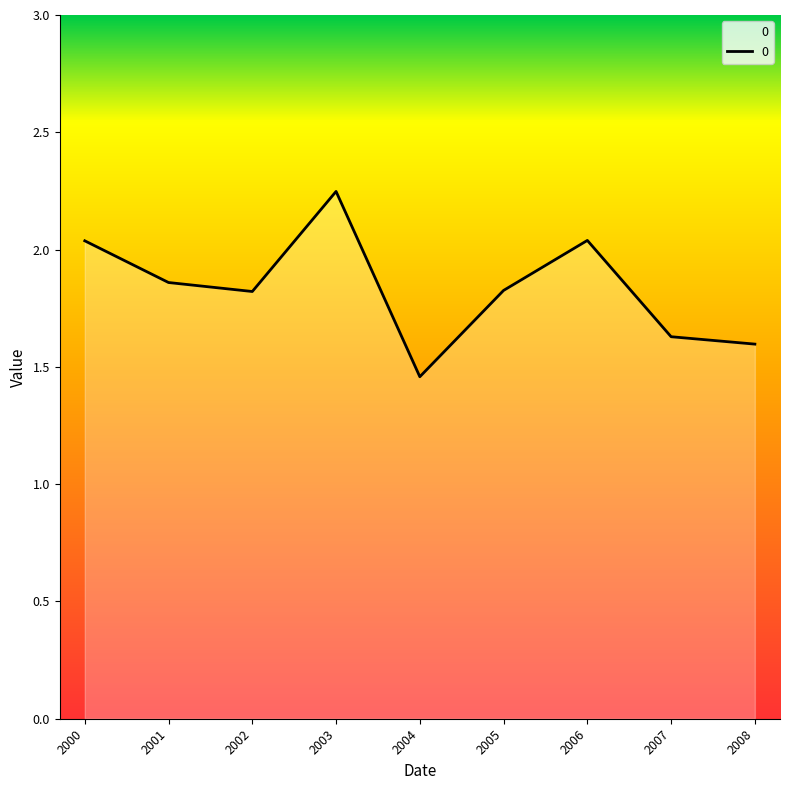

The value at 2005 is 1.2. True or false?

False